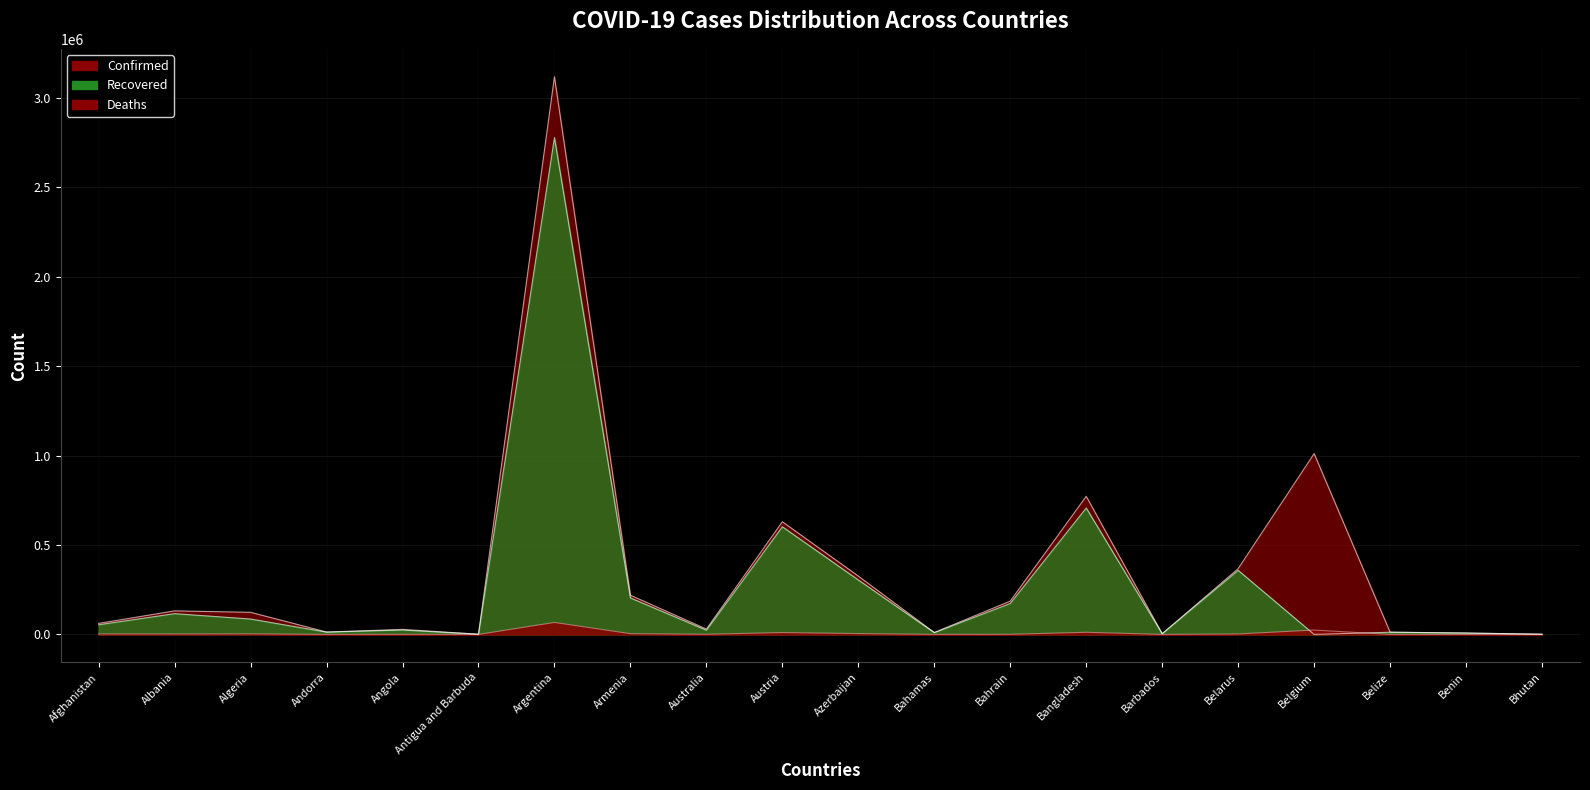

True or false: Recovered has a value of 358261 at Belarus.

True